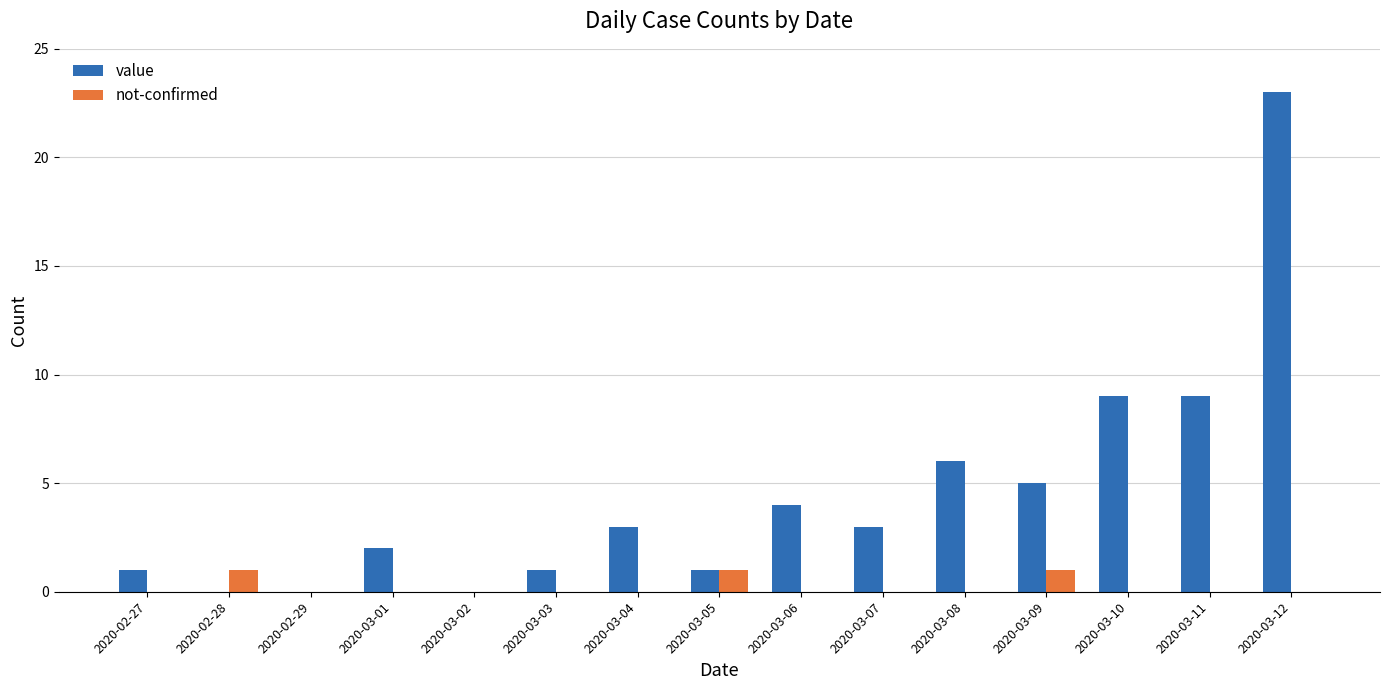

How many data points does each series have?

15